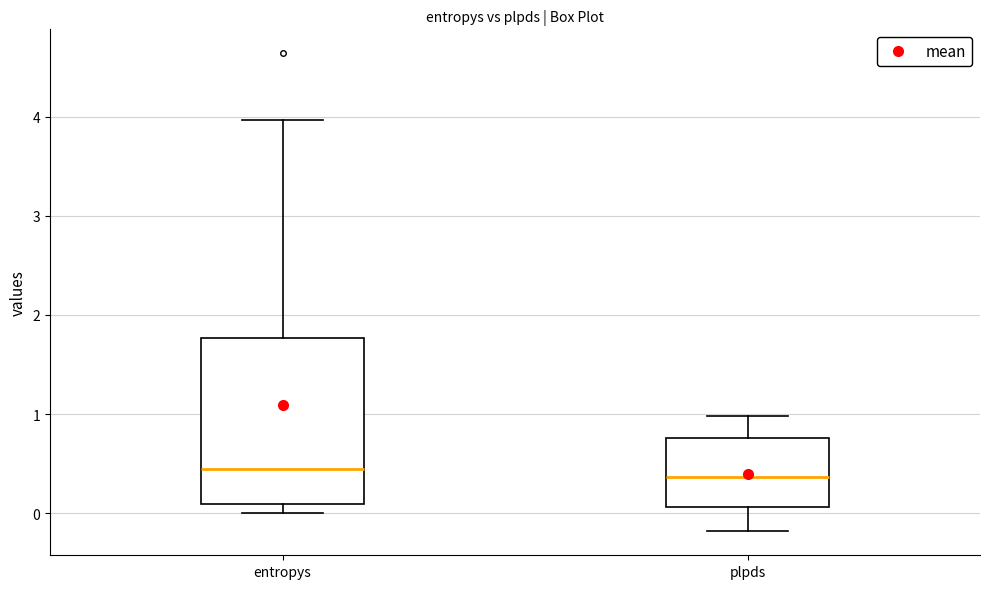

Reading left to right, transcribe this box plot: for each box, give where its median line is, the range the box spans, and where its two whiskers end, as read against the y-axis. The values are not printed on the chart, so give them approximately, as read against the axis.

entropys: median 0.4, box 0.1 to 1.8, whiskers 0.0 to 4.0
plpds: median 0.4, box 0.1 to 0.8, whiskers -0.2 to 1.0